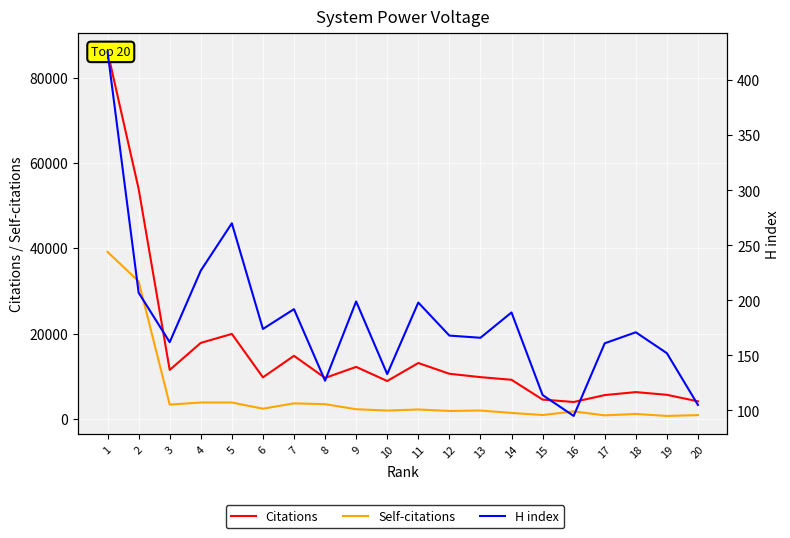

Which category has the highest value across all series?

1